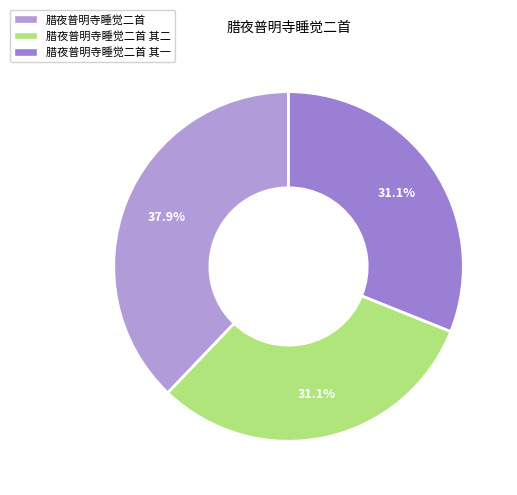

Is 腊夜普明寺睡觉二首 其一 the majority of the pie?

No